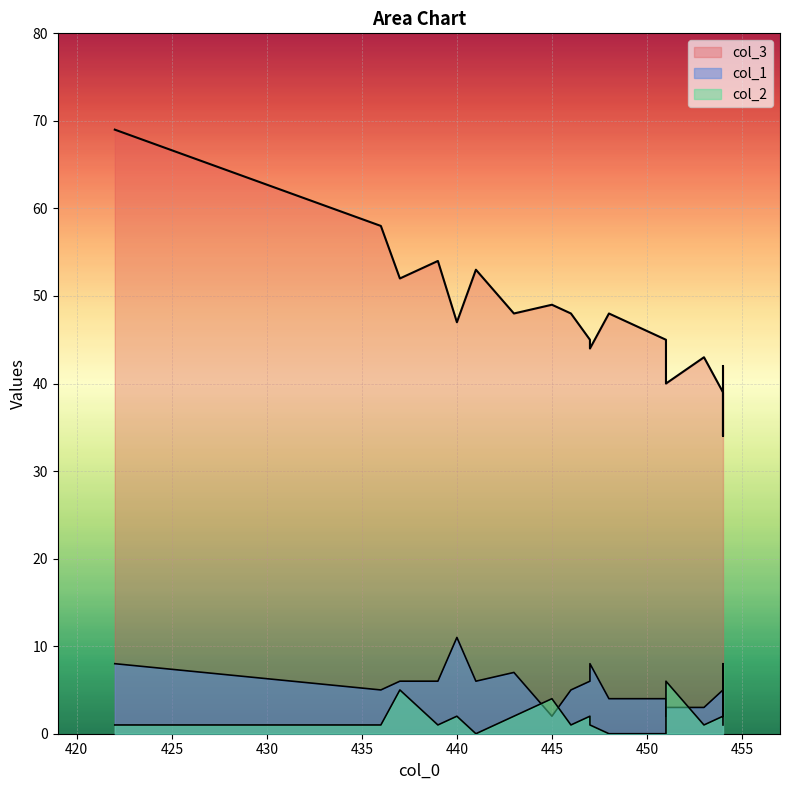

The col_3 series shows 58 at 454. True or false?

False